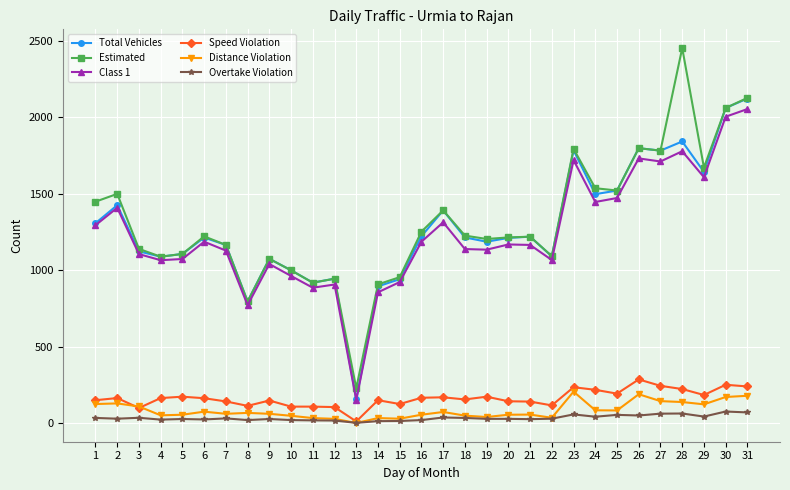

Which series has the largest total across all categories?

Estimated